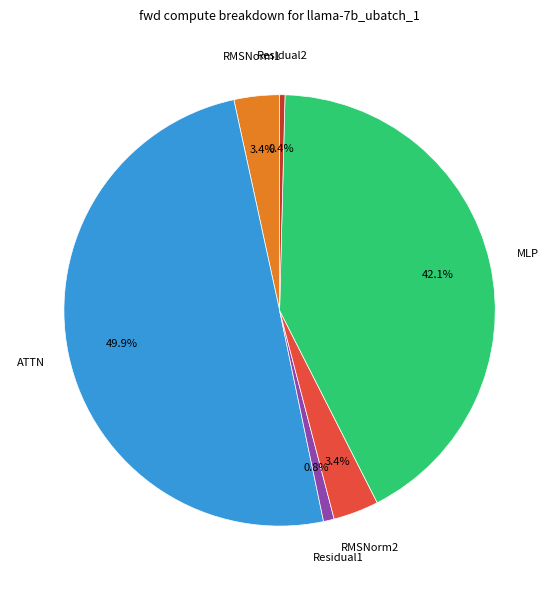

Count the number of slices in the pie.

6